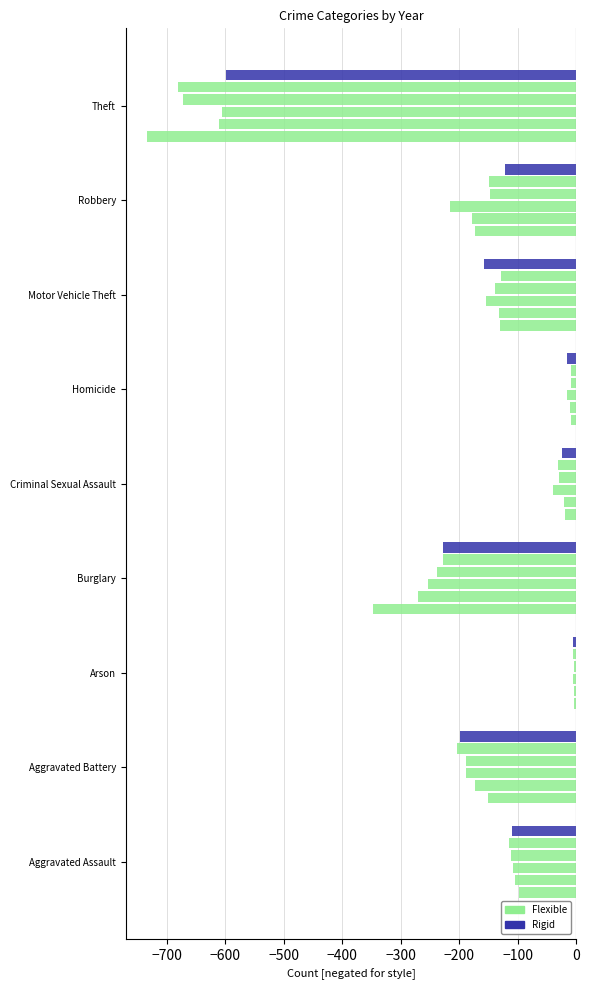

How many values in the Rigid series exceed -122?

4